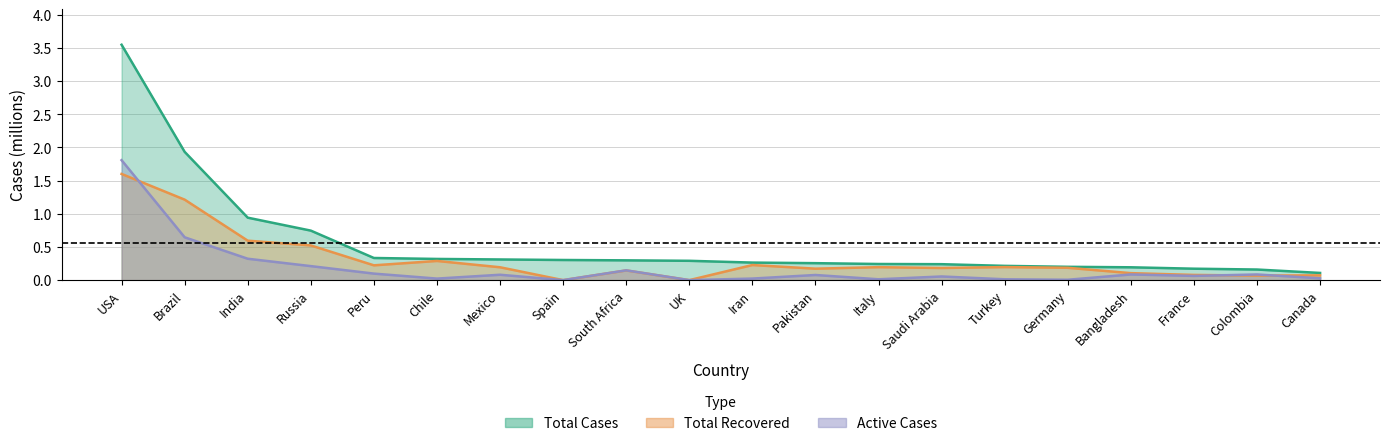

True or false: Total Cases and Active Cases cross at least once.

False